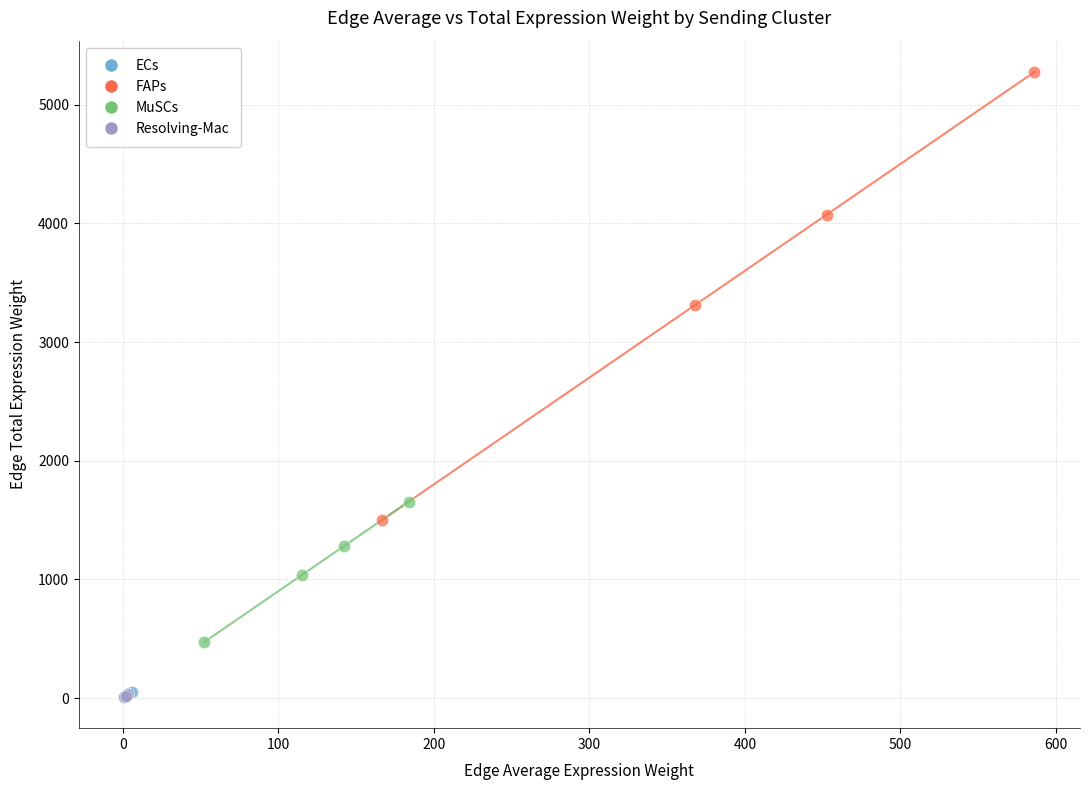

Which series contains the highest Y value?

FAPs